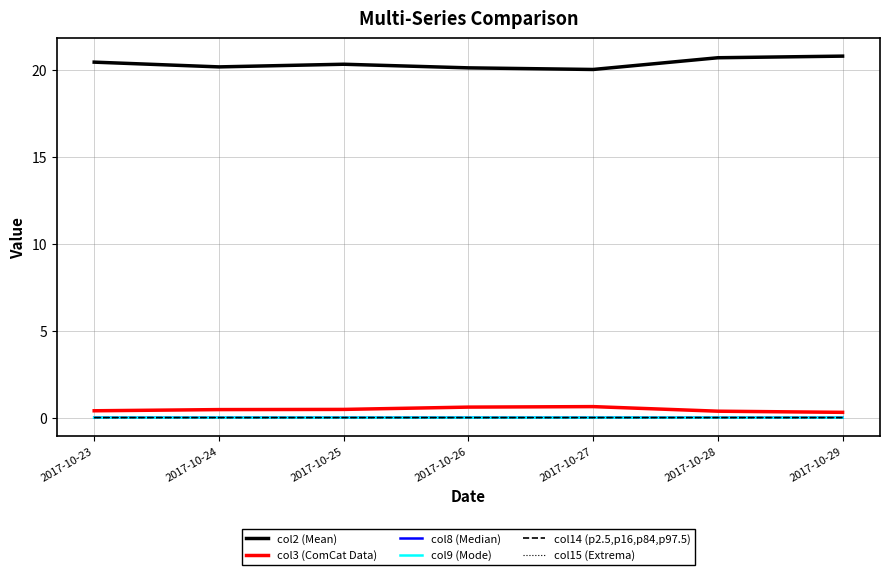

Is the value of col15 (Extrema) at 2017-10-29 greater than the value of col2 (Mean) at 2017-10-23?

No